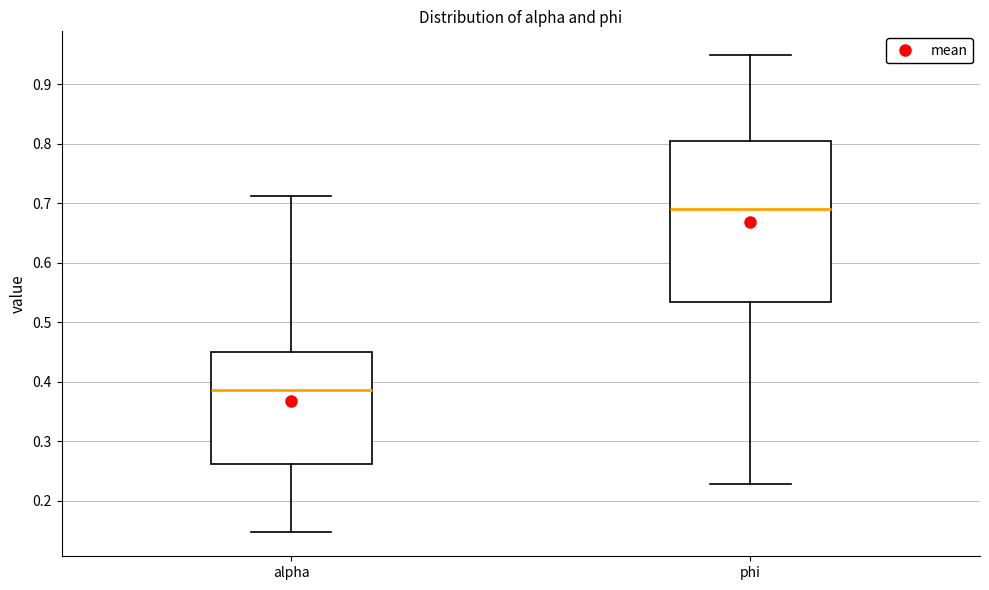

Reading left to right, transcribe this box plot: for each box, give where its median line is, the range the box spans, and where its two whiskers end, as read against the y-axis. The values are not printed on the chart, so give them approximately, as read against the axis.

alpha: median 0.39, box 0.26 to 0.45, whiskers 0.15 to 0.71
phi: median 0.69, box 0.53 to 0.80, whiskers 0.23 to 0.95